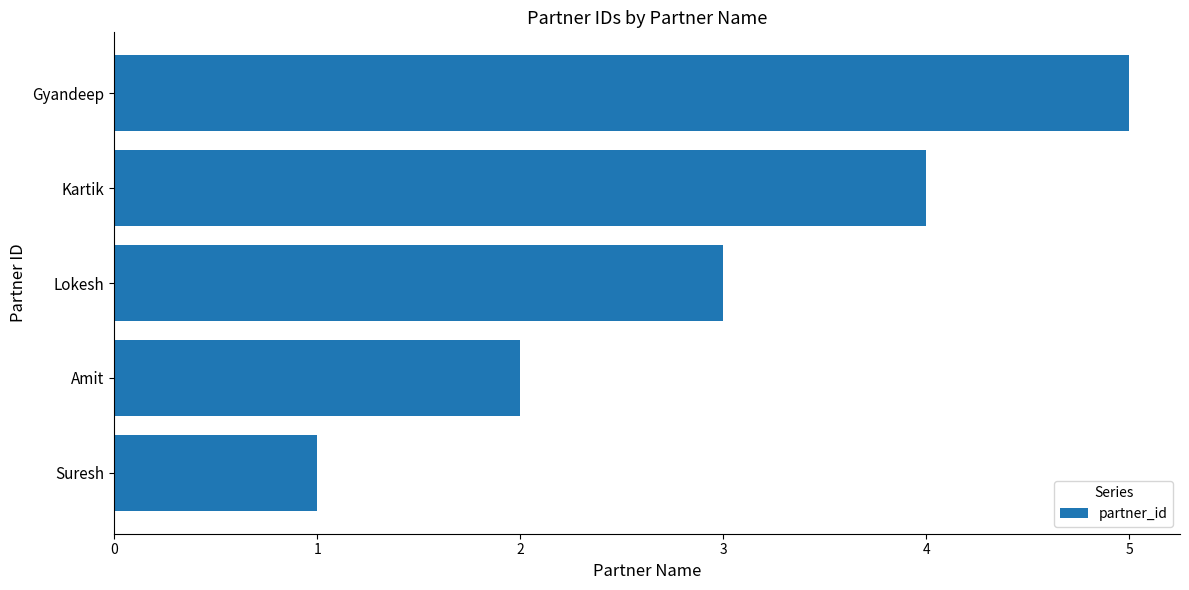

Approximately how many times larger is the value at Gyandeep compared to Amit?

2.5